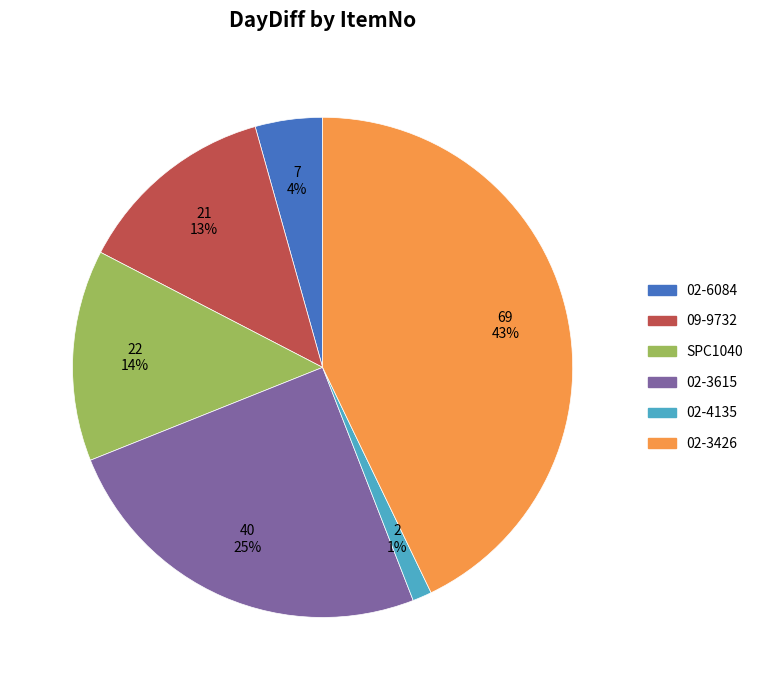

Which has a higher value, 02-4135 or 02-6084?

02-6084